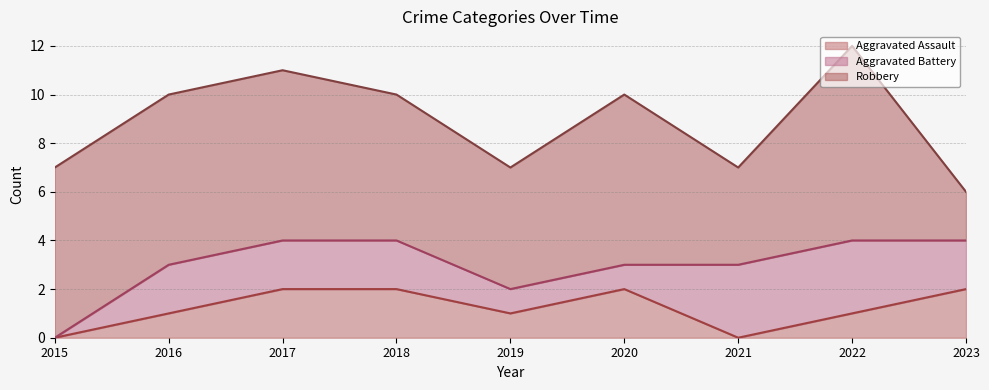

True or false: Aggravated Assault has a value of -1 at 2021.

False